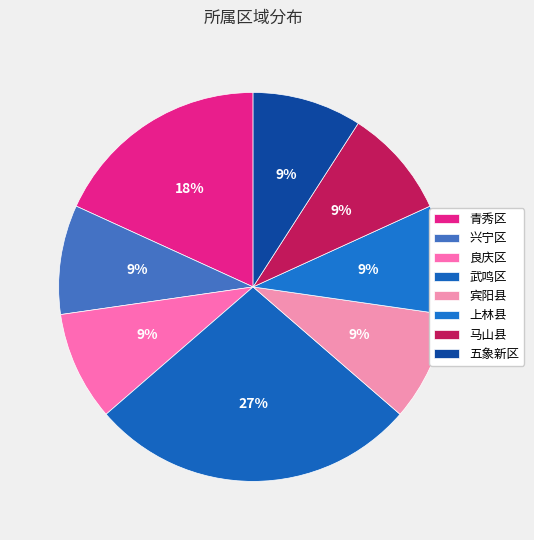

Which category has the biggest portion of the pie?

武鸣区